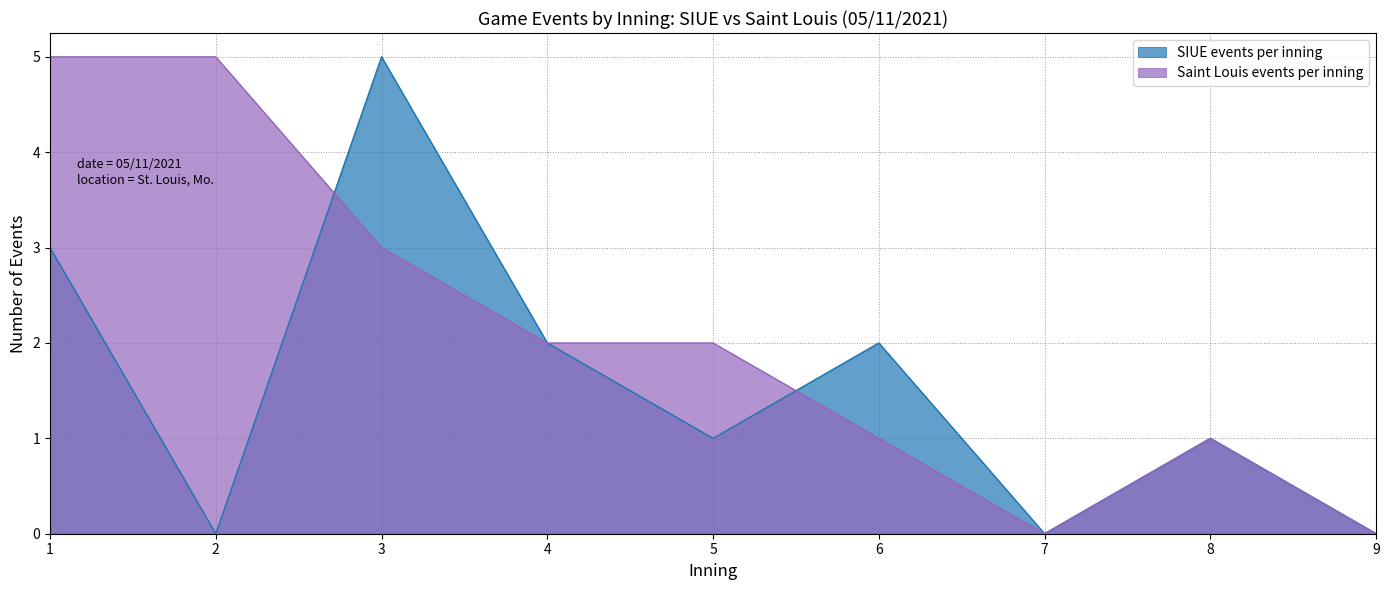

How many intersections are there between SIUE events per inning and Saint Louis events per inning?

2